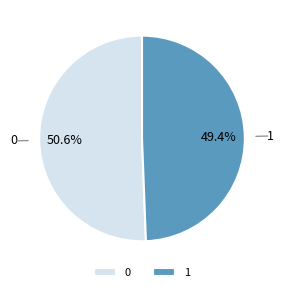

Do 1 and 0 together represent more than half of the pie?

Yes